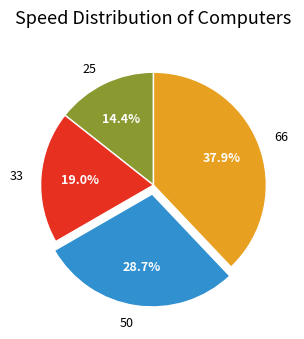

What is the smallest slice in the pie chart?

25